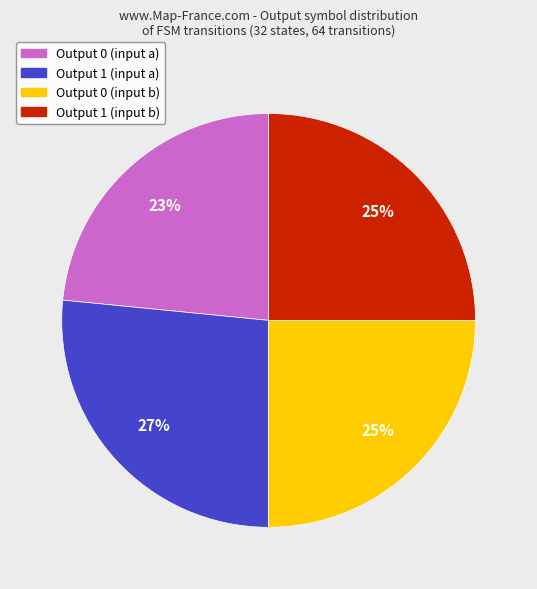

To the nearest percent, what is the average slice percentage?

25%